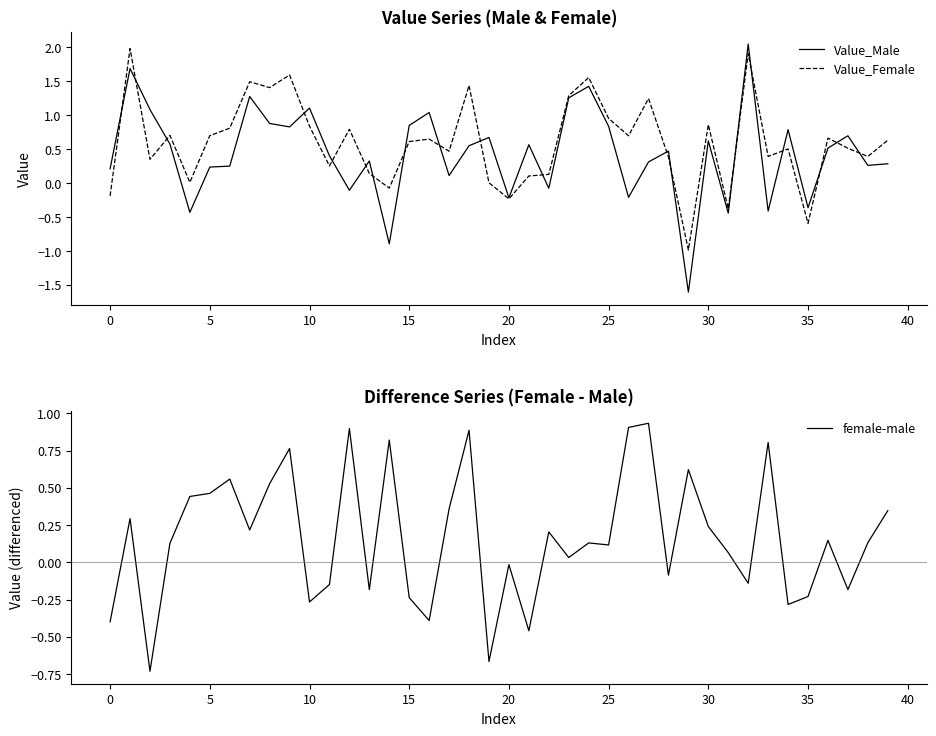

Which series has the largest range (max minus min)?

Value_Male